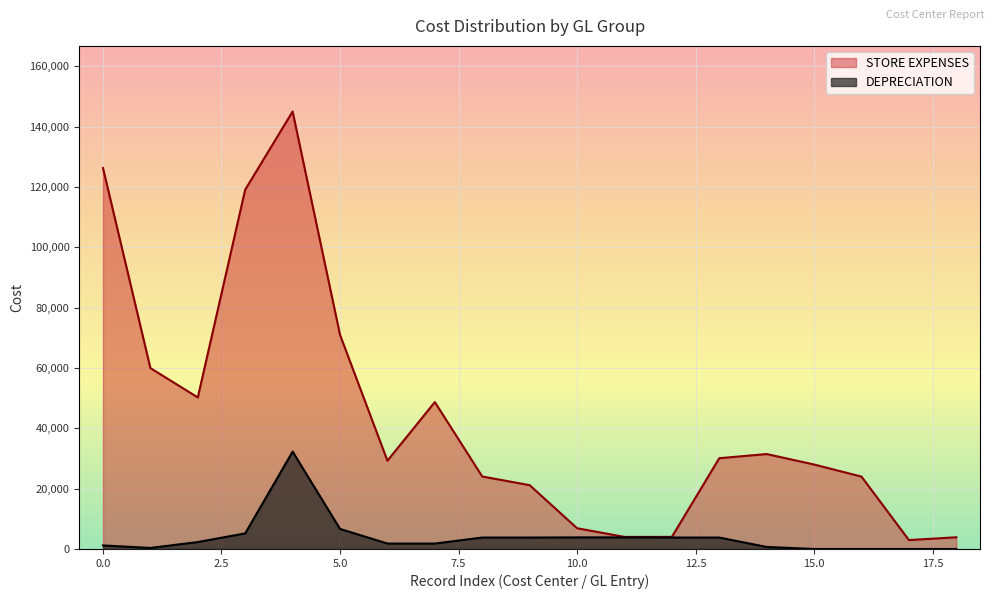

Which series has the largest range (max minus min)?

STORE EXPENSES